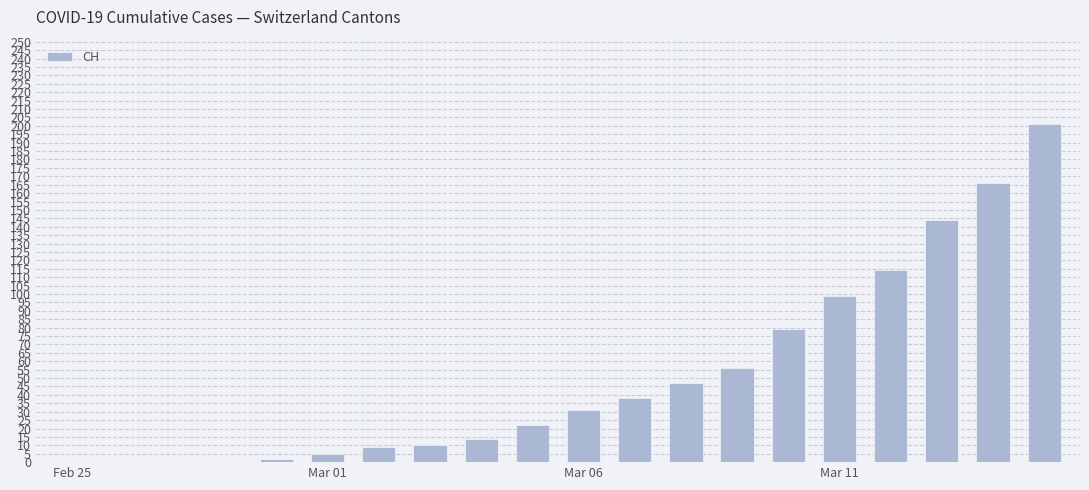

Are the bars horizontal?

No